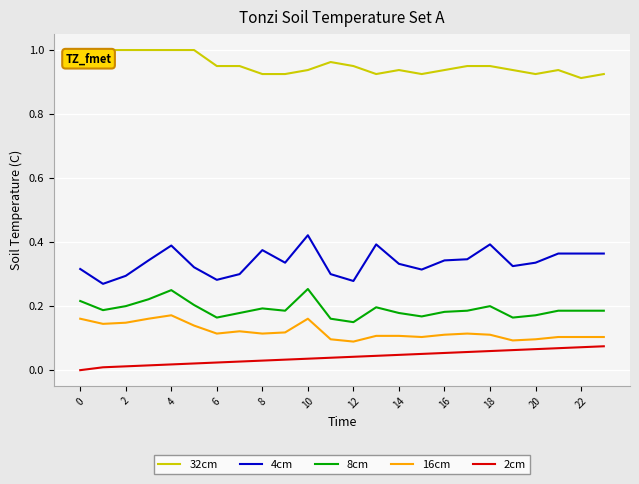

Which series has the largest total across all categories?

32cm